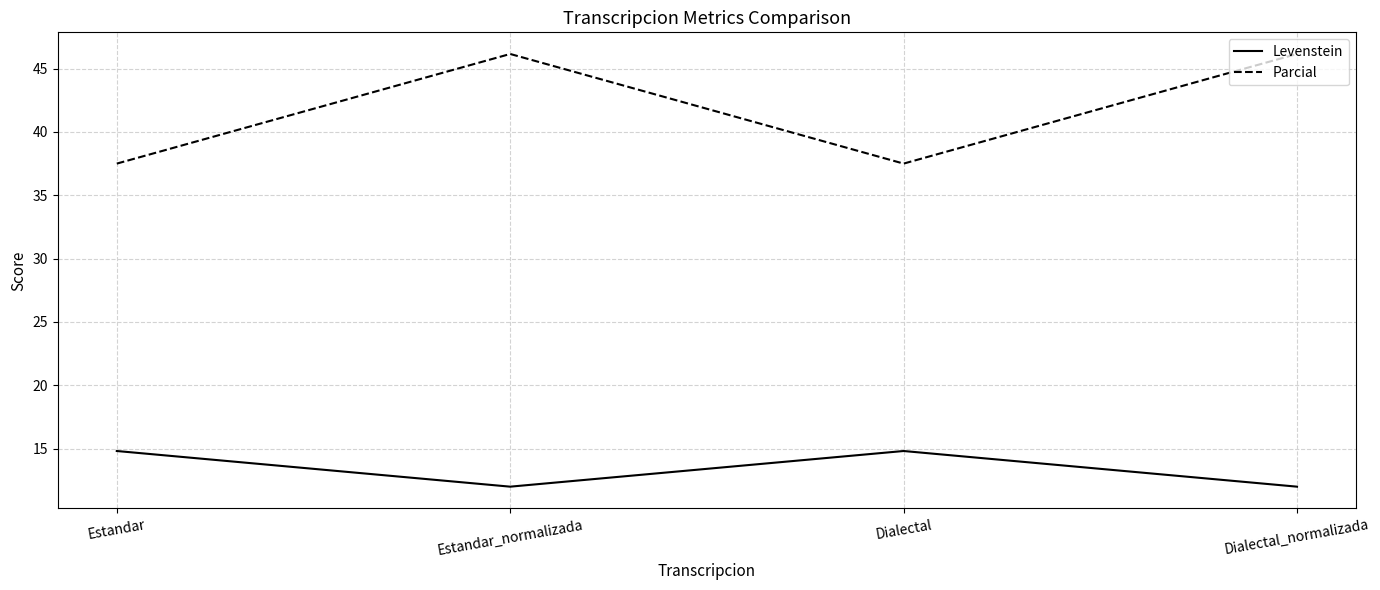

In Parcial, how many points are higher than both neighbors (excluding endpoints)?

1